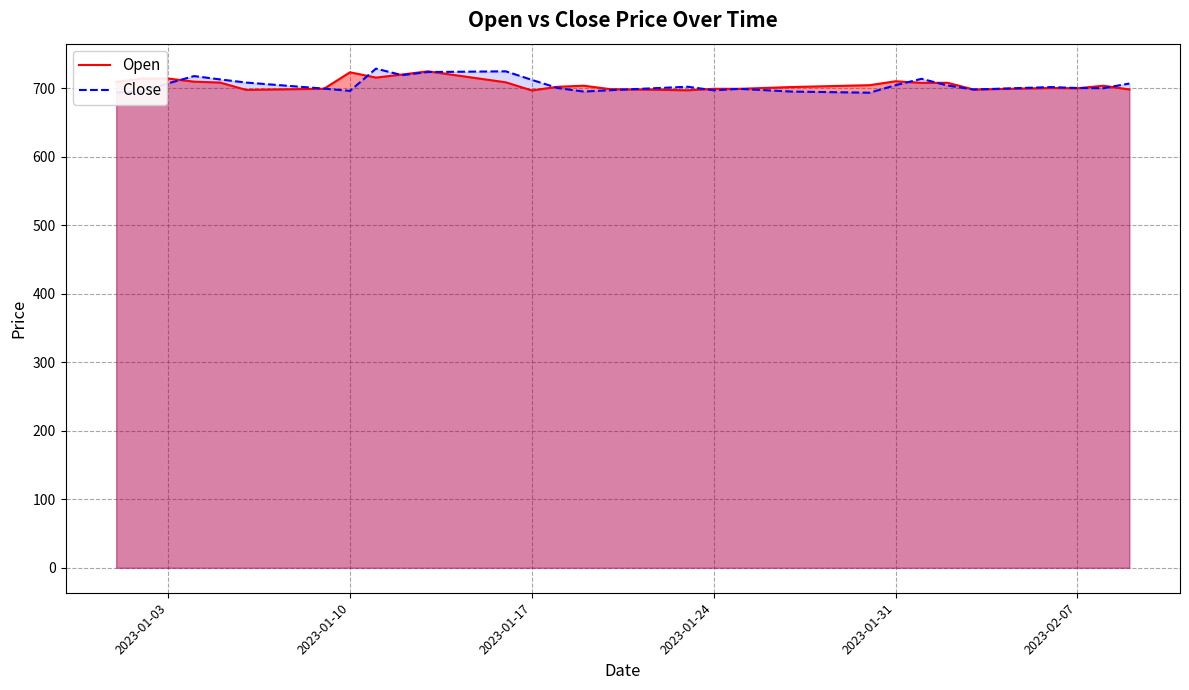

The Open series shows 142.5 at 2023-01-24. True or false?

False